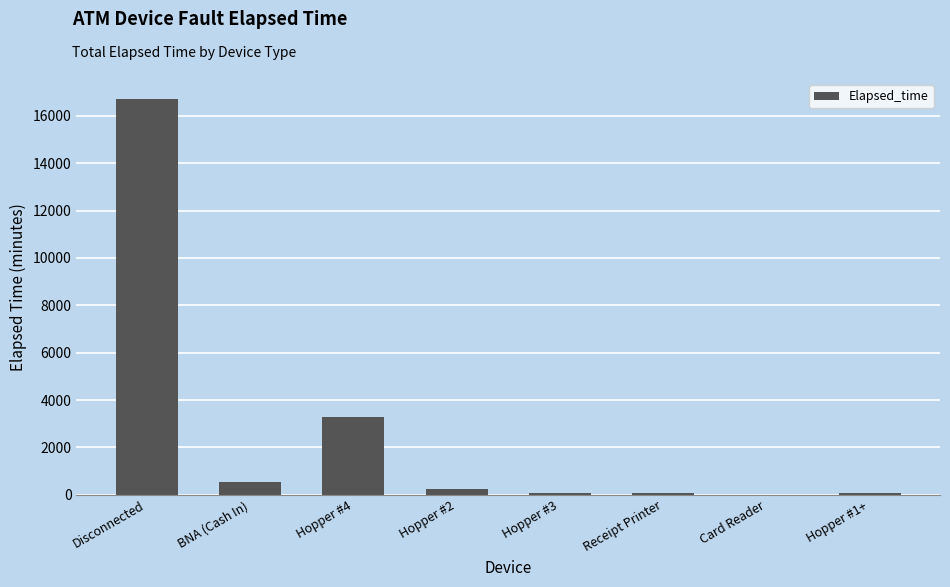

The chart shows a value of 16716 at Disconnected. True or false?

True